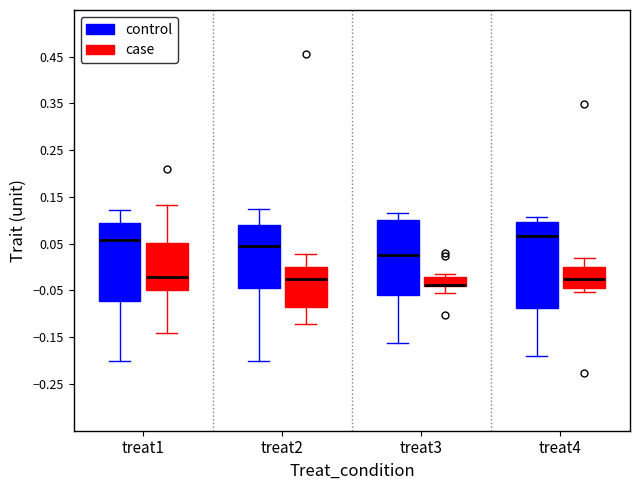

Reading left to right, read every box against the y-axis: the position of its median line, the range the box covers, and the ends of its whiskers. The values are not printed on the chart, so give them approximately, as read against the axis.

treat1 (control): median 0.06, box -0.07 to 0.09, whiskers -0.20 to 0.12
treat1 (case): median -0.02, box -0.05 to 0.05, whiskers -0.14 to 0.13
treat2 (control): median 0.05, box -0.04 to 0.09, whiskers -0.20 to 0.13
treat2 (case): median -0.02, box -0.08 to 0.00, whiskers -0.12 to 0.03
treat3 (control): median 0.03, box -0.06 to 0.10, whiskers -0.16 to 0.12
treat3 (case): median -0.04 (drawn on the box's lower edge), box -0.04 to -0.02, whiskers -0.05 to -0.02 (just above the box's upper edge)
treat4 (control): median 0.07, box -0.09 to 0.10, whiskers -0.19 to 0.11
treat4 (case): median -0.03, box -0.04 to 0.00, whiskers -0.05 to 0.02